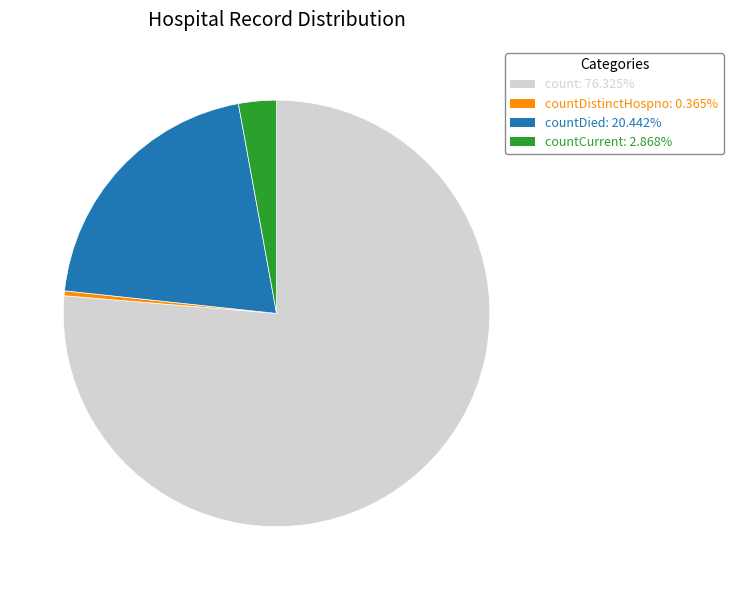

Count the number of slices in the pie.

4